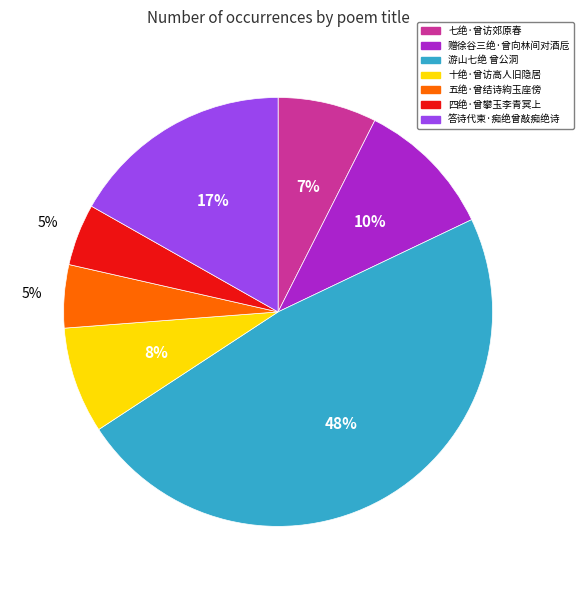

Which has a higher value, 十绝·曾访高人旧隐居 or 五绝·曾结诗絇玉座傍?

十绝·曾访高人旧隐居